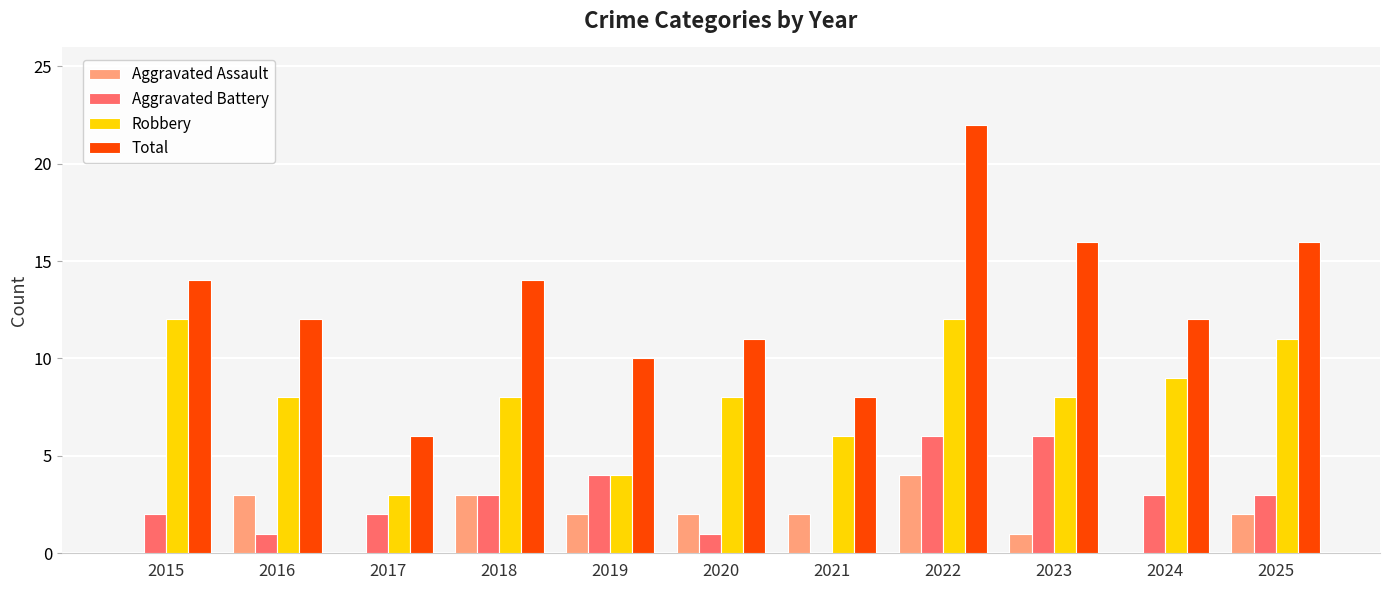

Is it true that Robbery equals 3 at 2017?

True